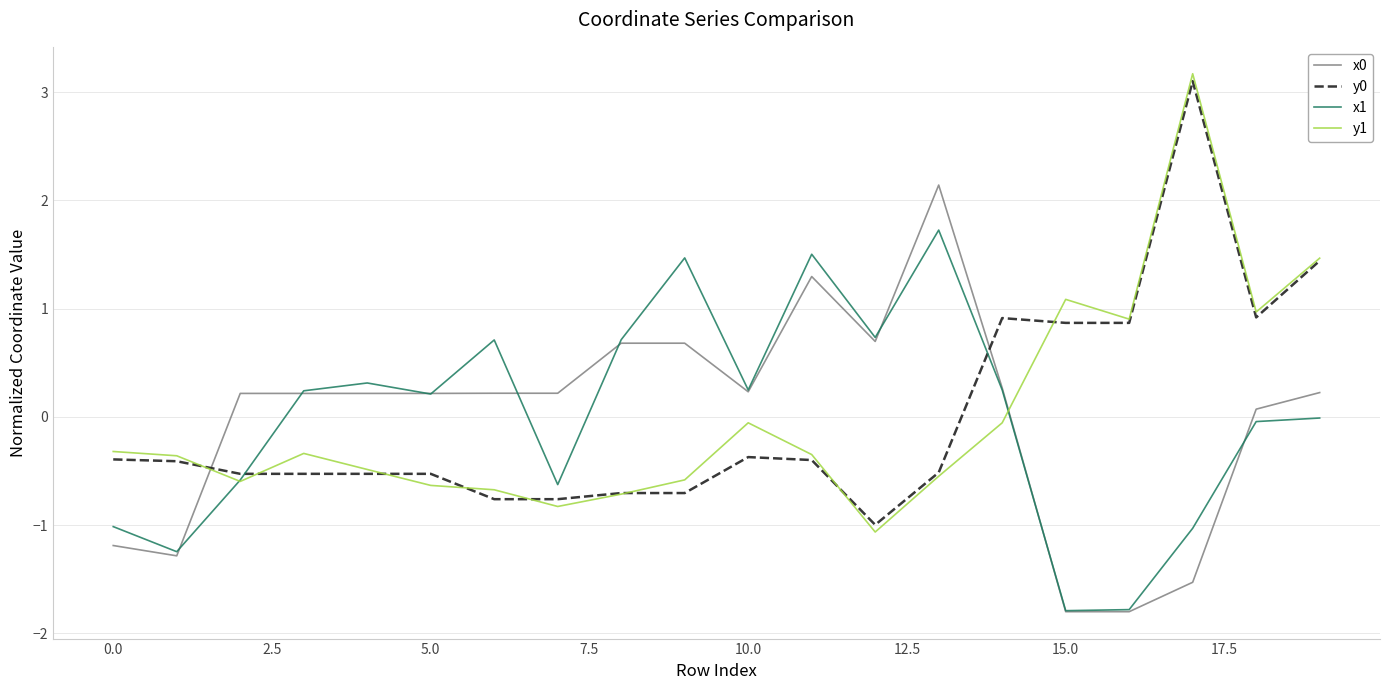

How many values in the x0 series are below 0?

5